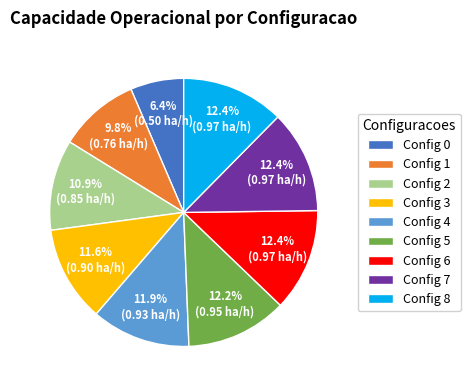

How many segments does this pie chart have?

9